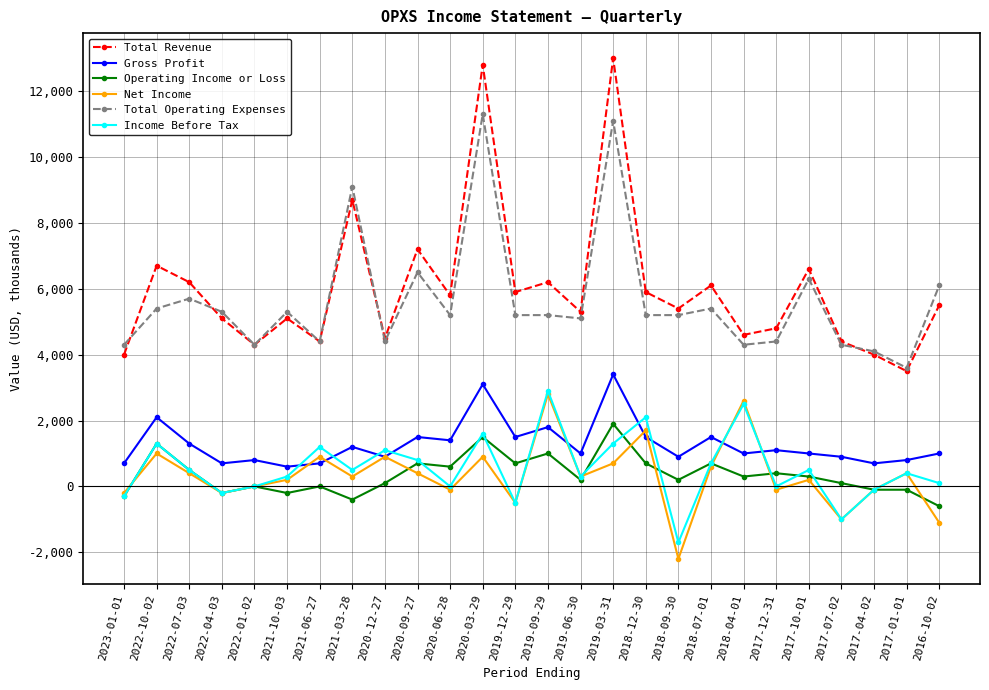

Does the chart have visible grid lines?

Yes